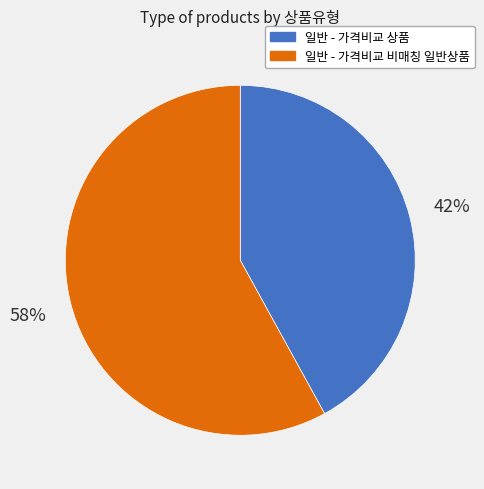

Do 일반 - 가격비교 비매칭 일반상품 and 일반 - 가격비교 상품 together represent more than half of the pie?

Yes